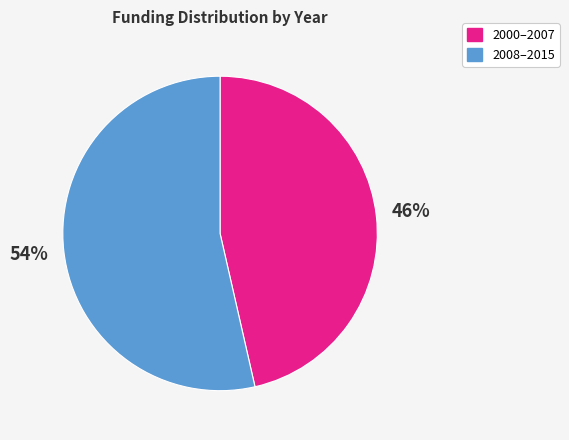

Which has a higher value, 2000–2007 or 2008–2015?

2008–2015